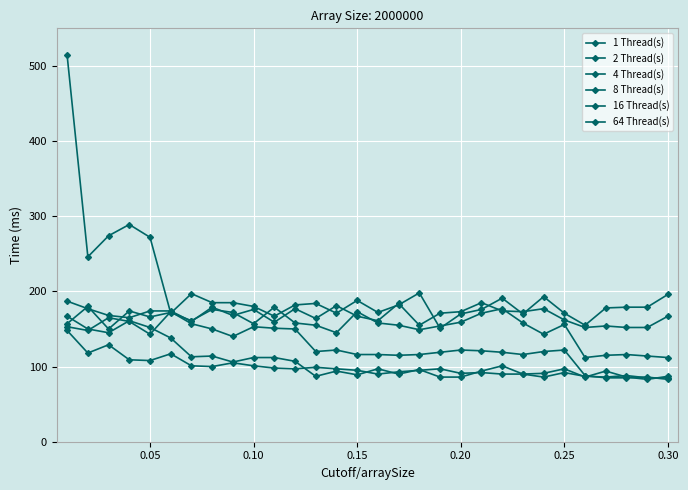

How many interior local peaks does the 2 Thread(s) series have?

8